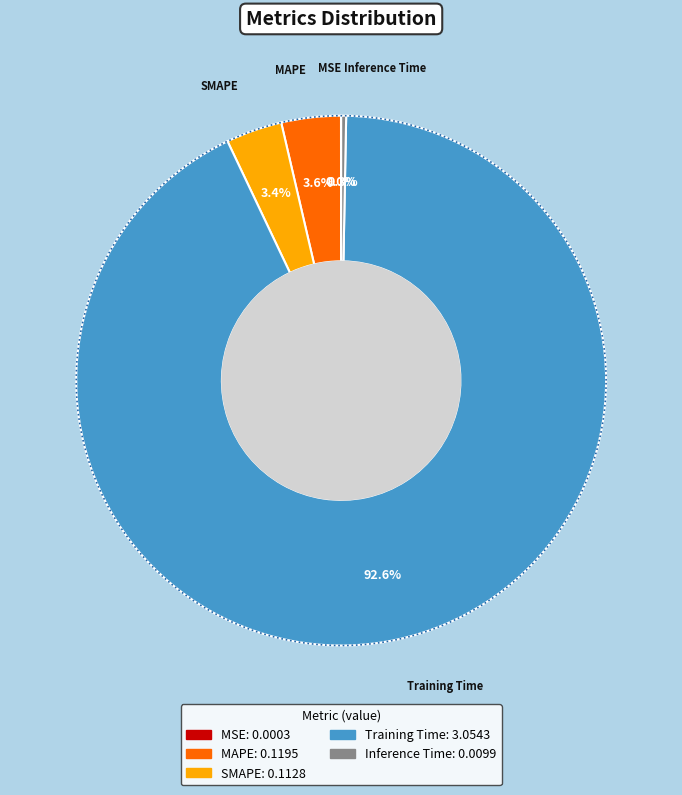

Is SMAPE the majority of the pie?

No